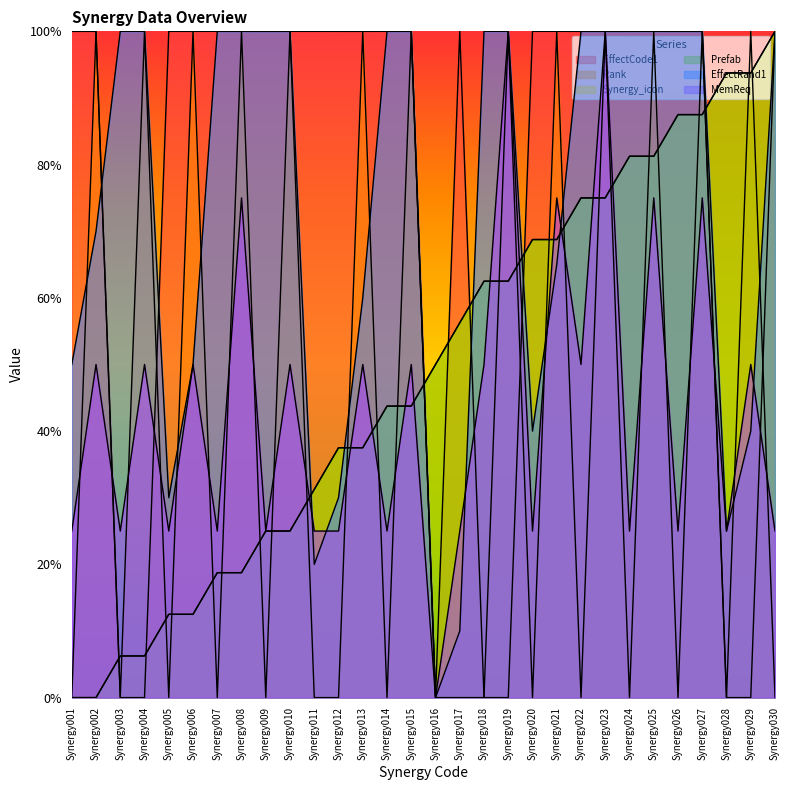

What is the difference between the maximum and minimum values in the Prefab series?

1.0